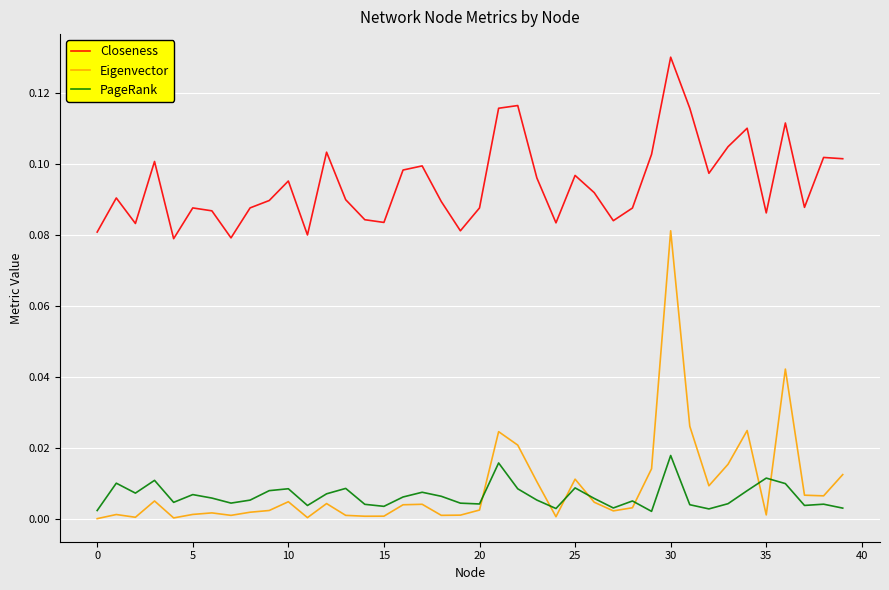

Which series has the widest spread of values?

Eigenvector